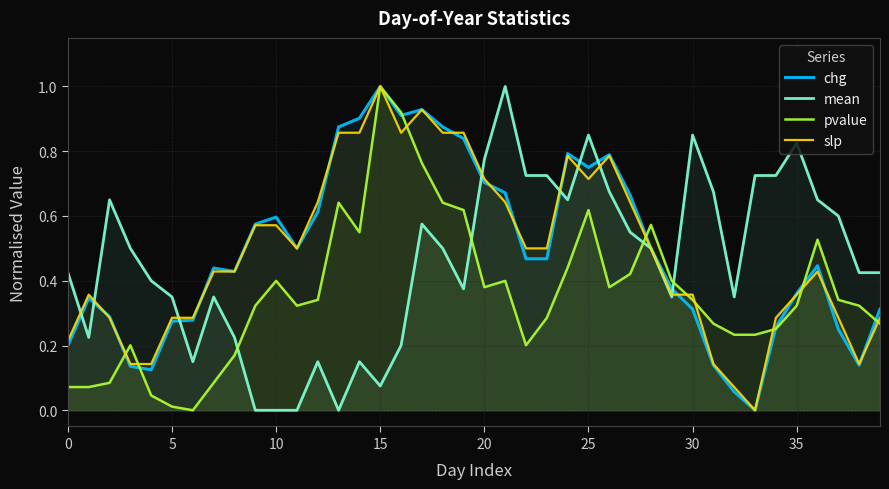

What are all the series names shown in the legend?

chg, mean, pvalue, slp